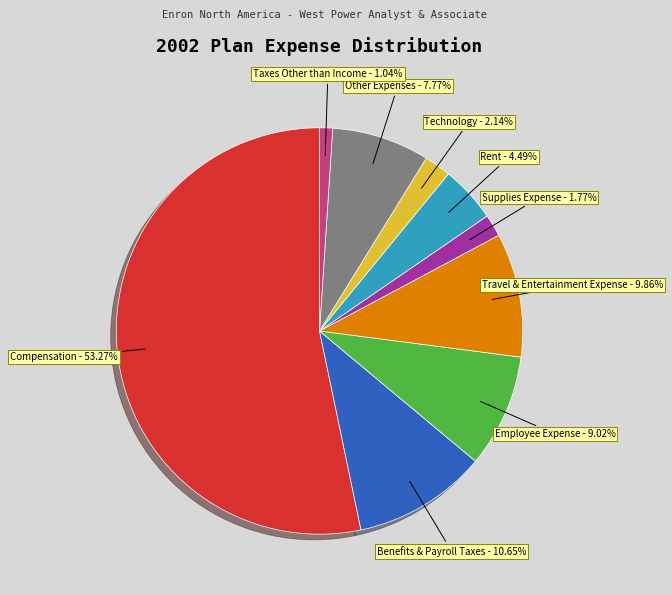

Does Compensation account for over 50% of the chart?

Yes